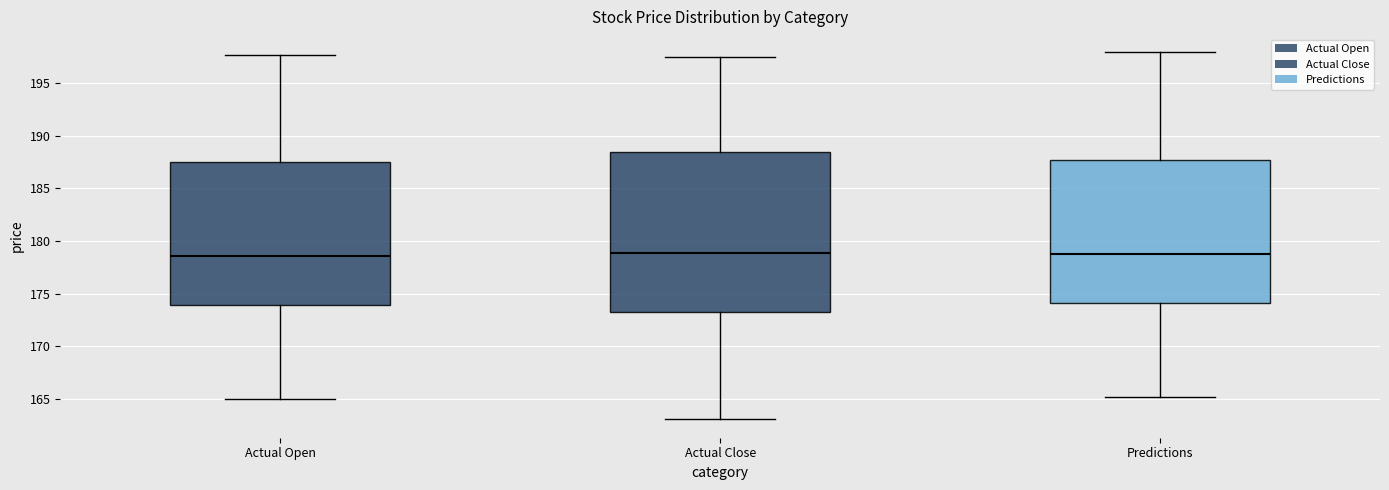

Which box is the tallest, from its lower edge to its upper edge?

Actual Close